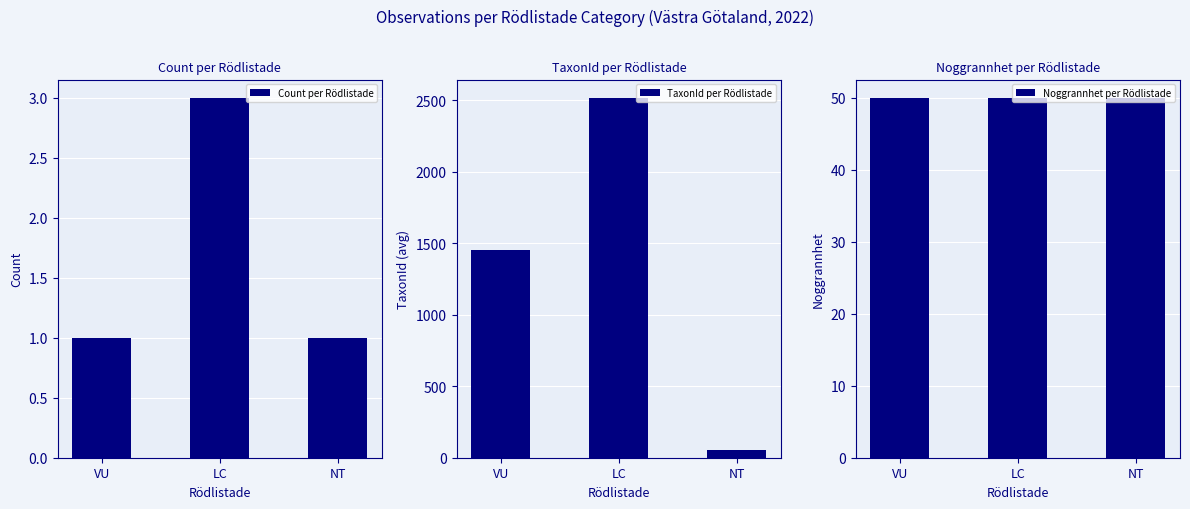

Is it true that TaxonId per Rödlistade equals 54.0 at NT?

True